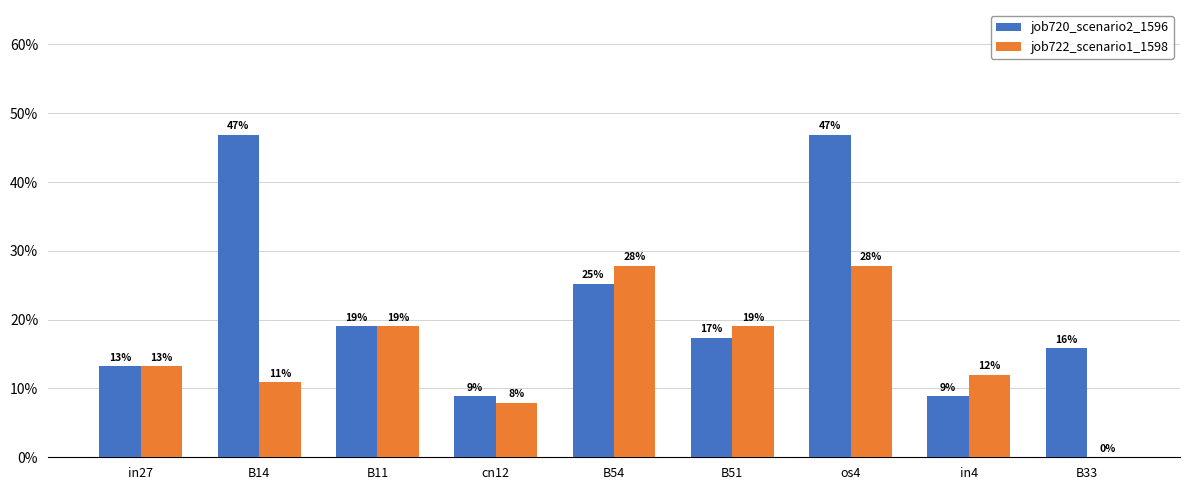

Are the bars grouped side by side (vs. stacked)?

Yes